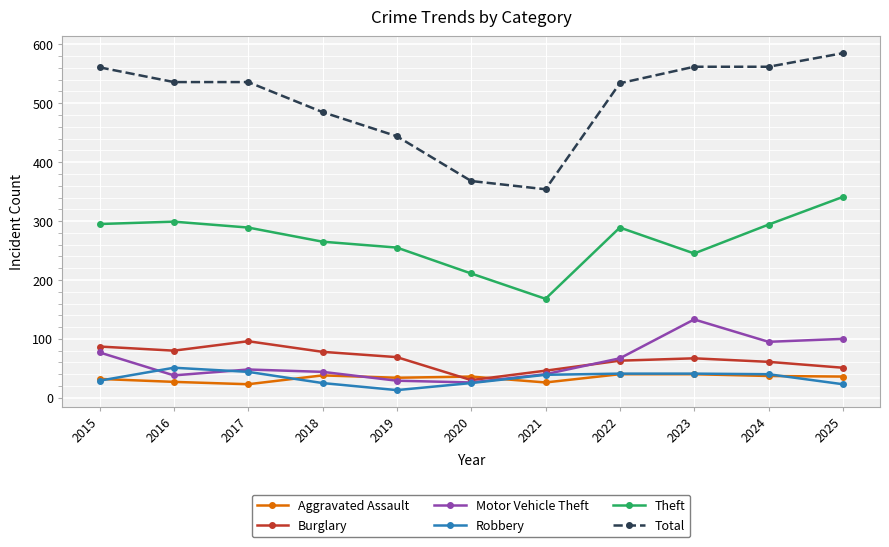

What is the minimum value shown in the chart?

13